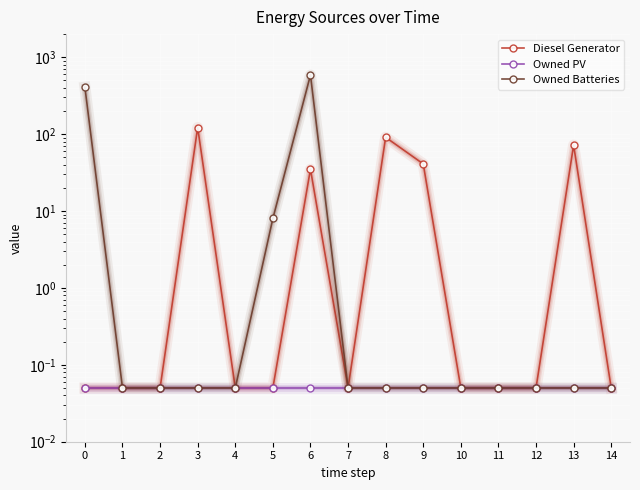

Rank the series by their average value, from lowest to highest.

Owned PV, Diesel Generator, Owned Batteries